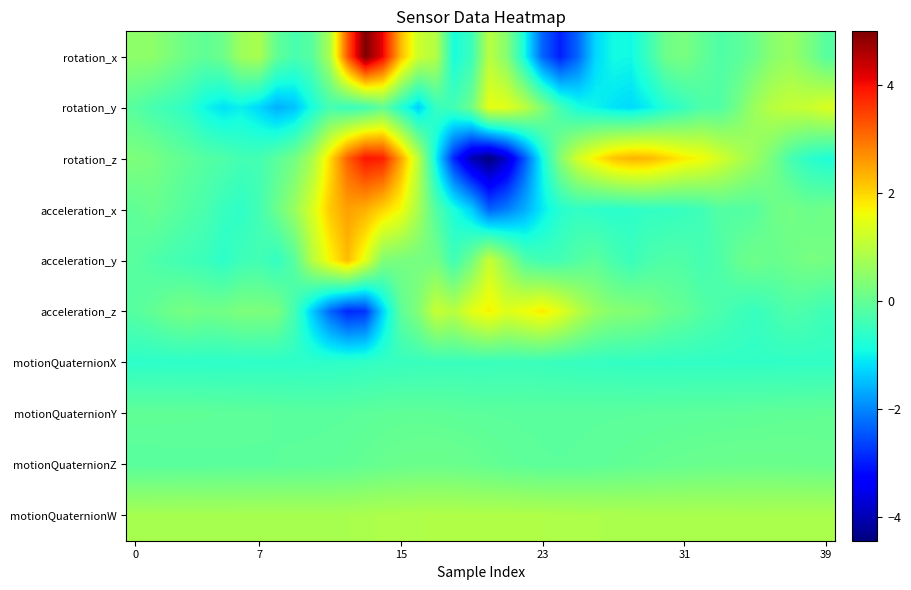

At which category is the sum across all series the highest?

13